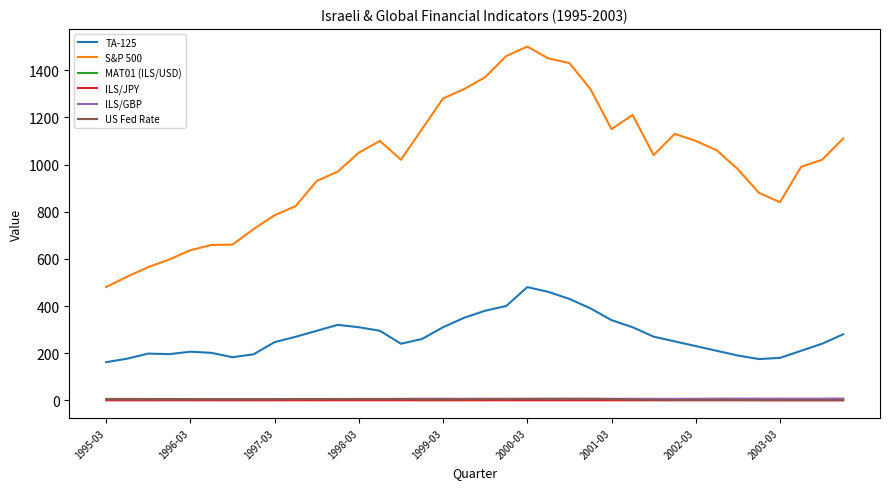

Which series has the largest total across all categories?

S&P 500